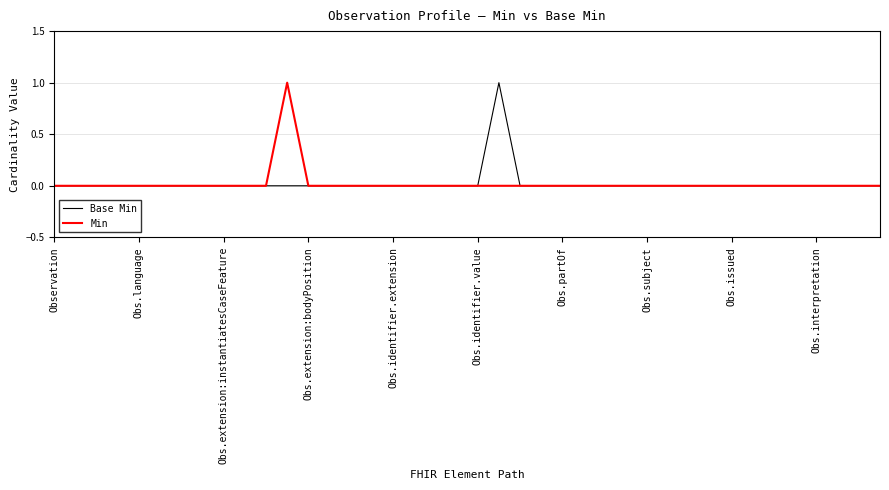

What are all the series names shown in the legend?

Base Min, Min